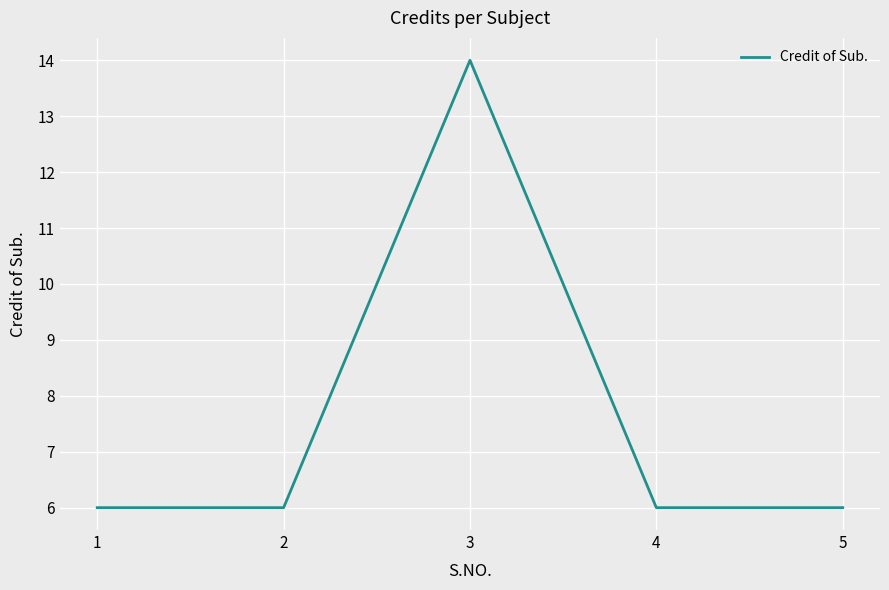

Reading left to right, what are all the values shown in this chart?

6	6	14	6	6